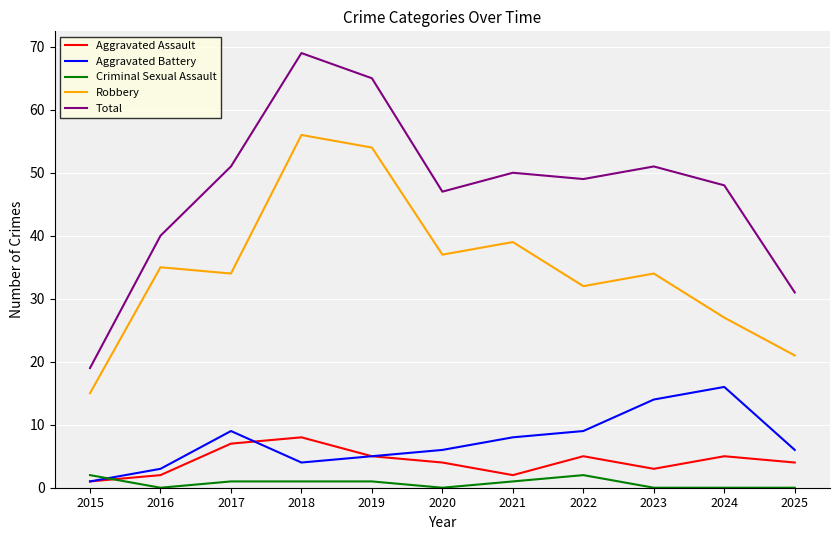

What is the maximum value for Total?

69